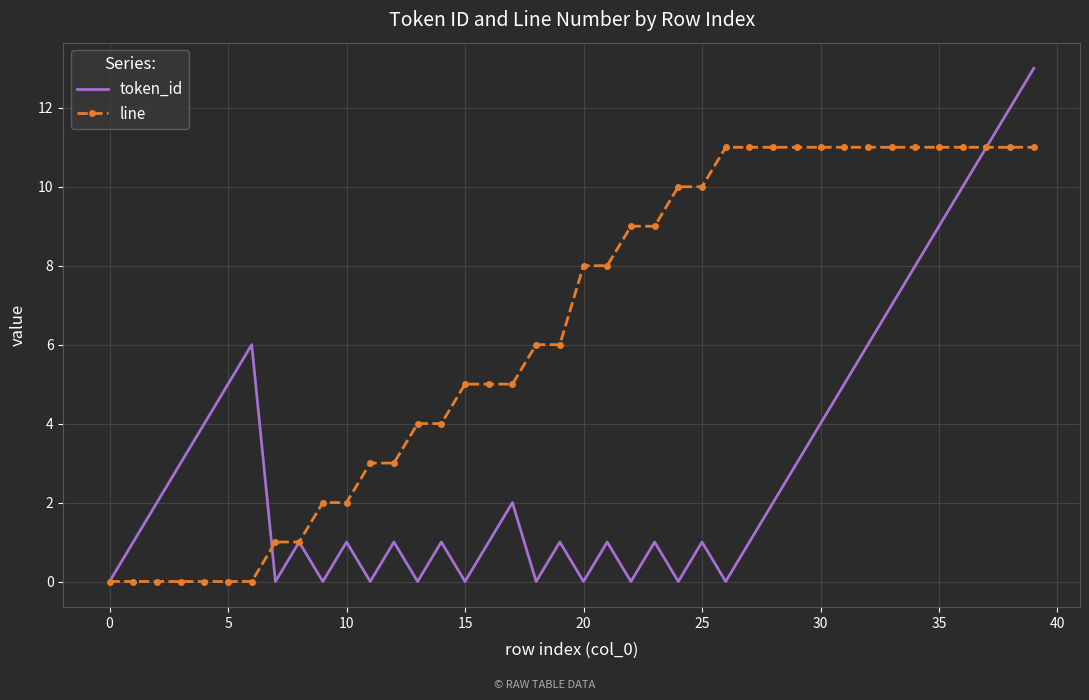

True or false: token_id and line intersect in this chart.

True